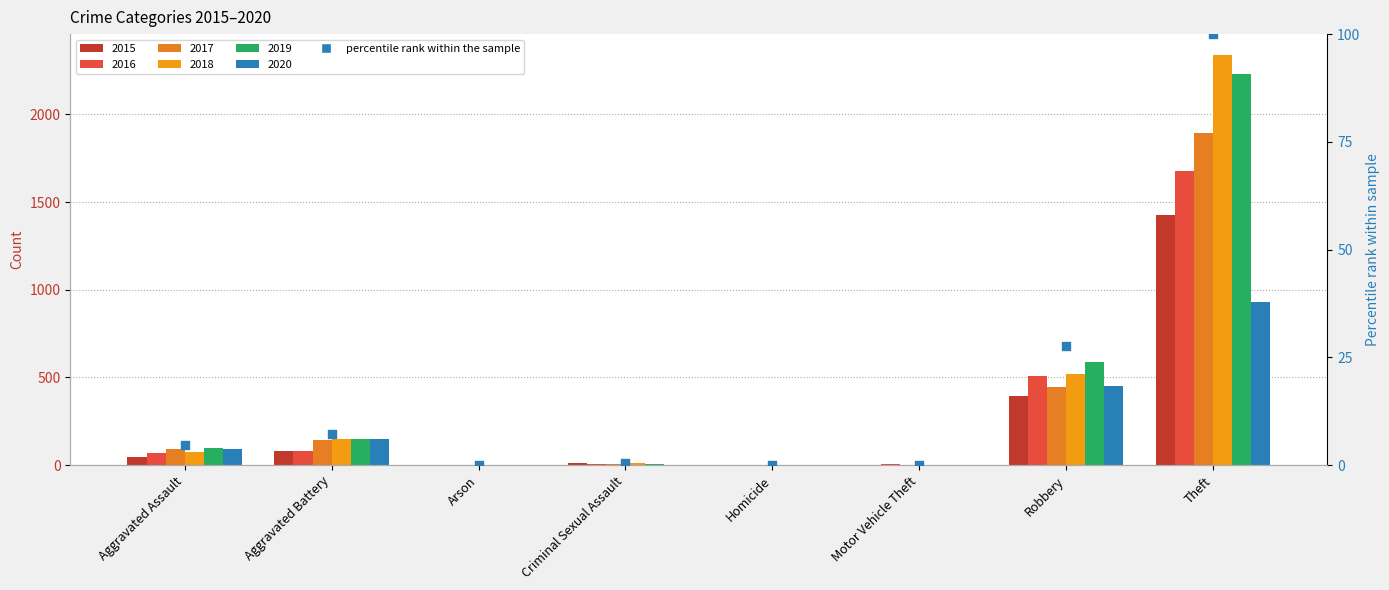

Between Aggravated Battery and Robbery, which is larger?

Robbery